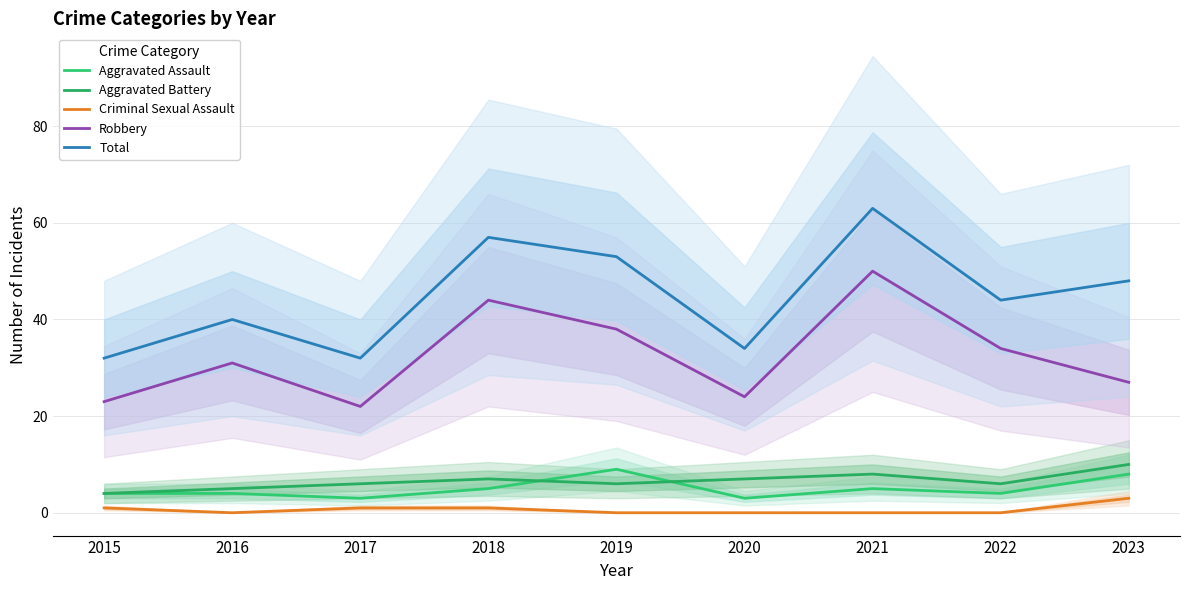

True or false: Aggravated Battery and Criminal Sexual Assault intersect in this chart.

False